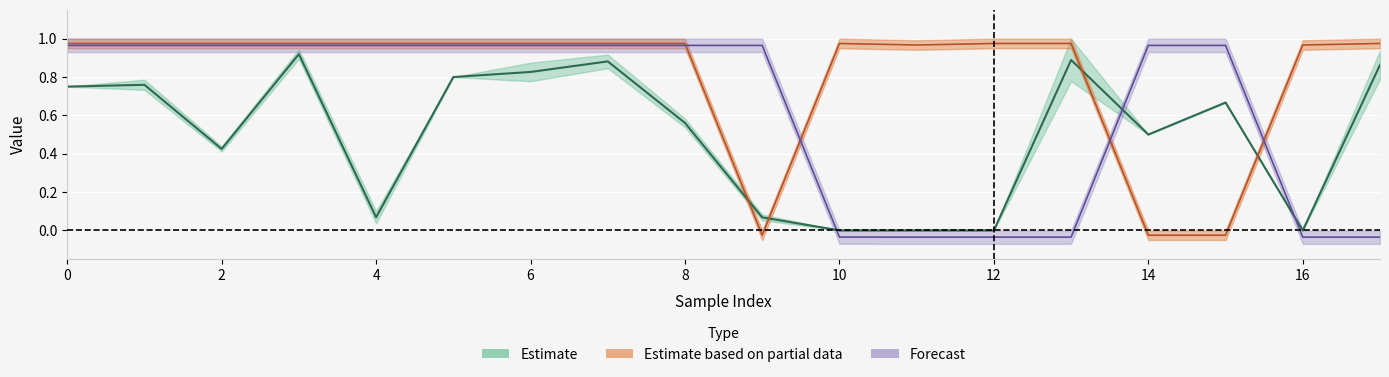

The value of xmax_score at 11 is 0.0. True or false?

True